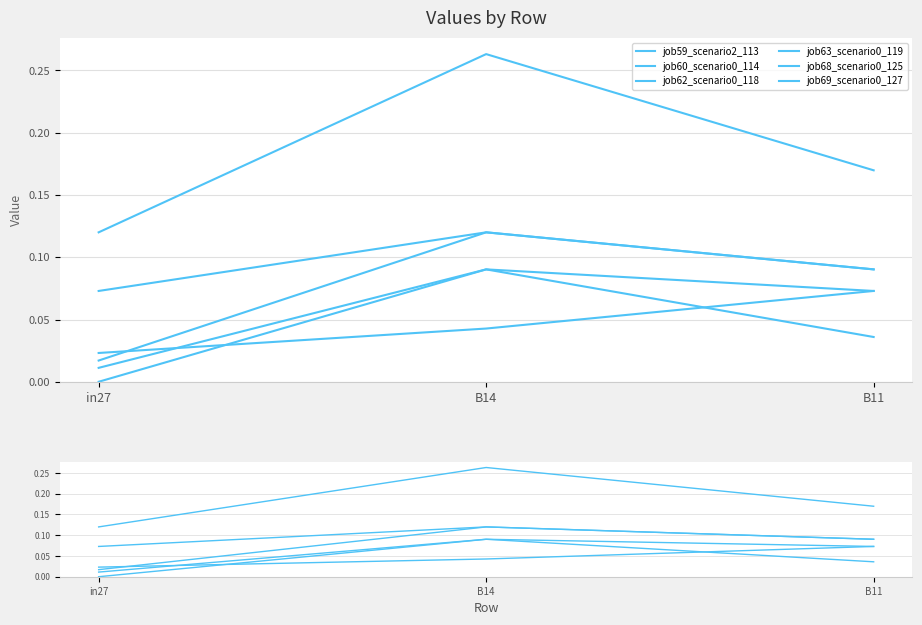

Which has a higher value, B14 or B11?

B14